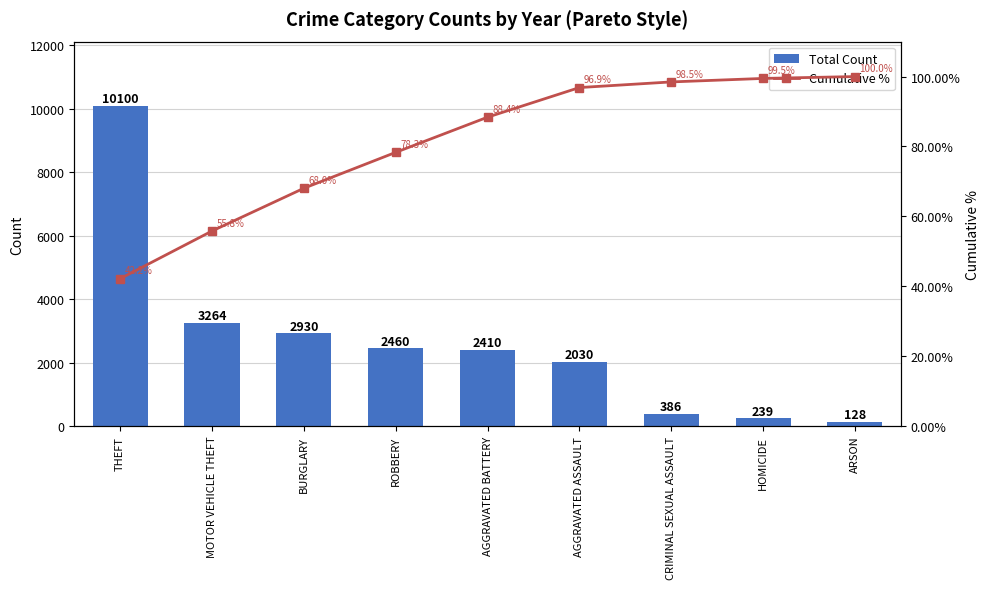

The Cumulative % series shows 117.4 at ROBBERY. True or false?

False